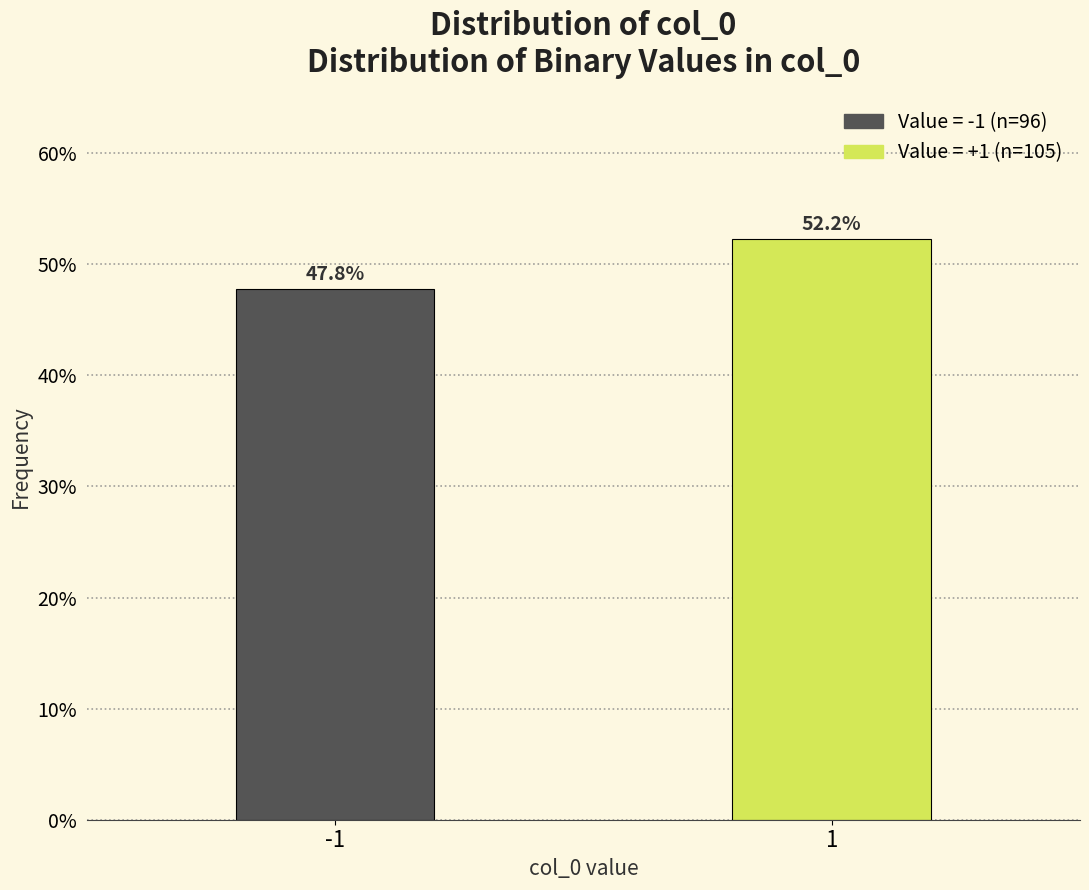

Reading right to left, transcribe all the data shown in this chart.

1=52.2	-1=47.8